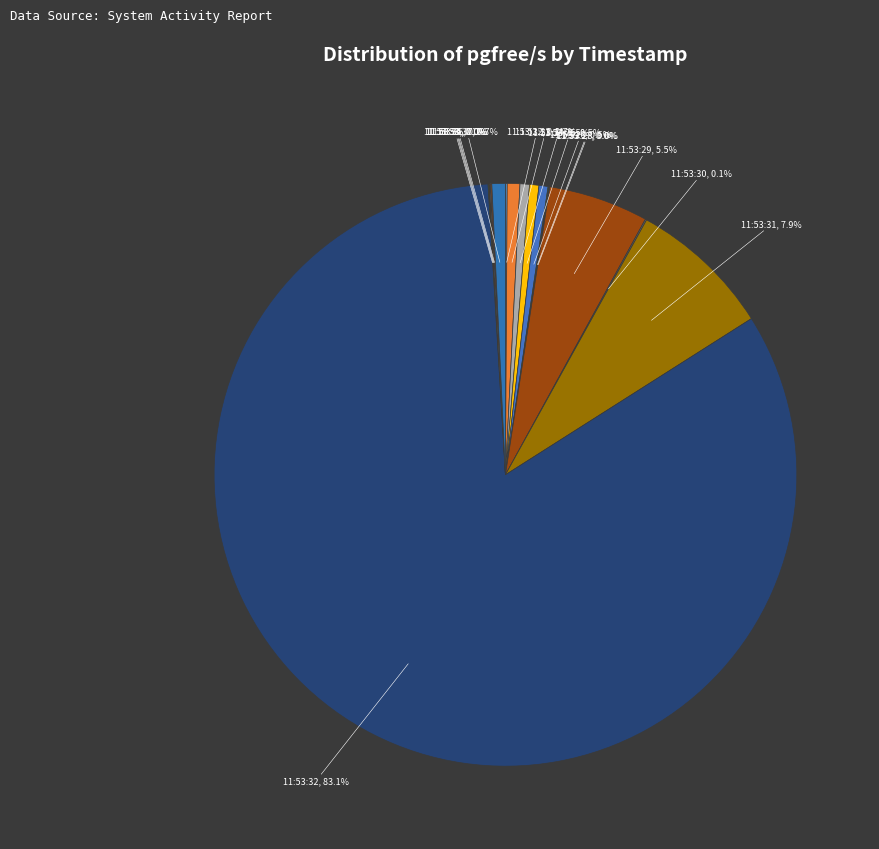

Between 11:53:23, 0.7% and 11:53:31, 7.9%, which is larger?

11:53:31, 7.9%